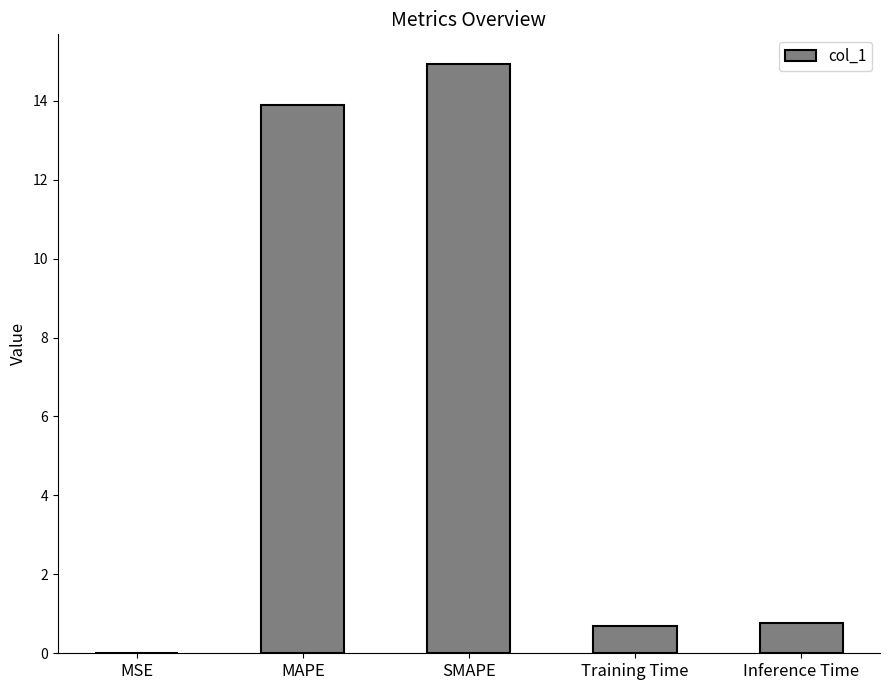

Approximately how many times larger is the value at SMAPE compared to MAPE?

1.1